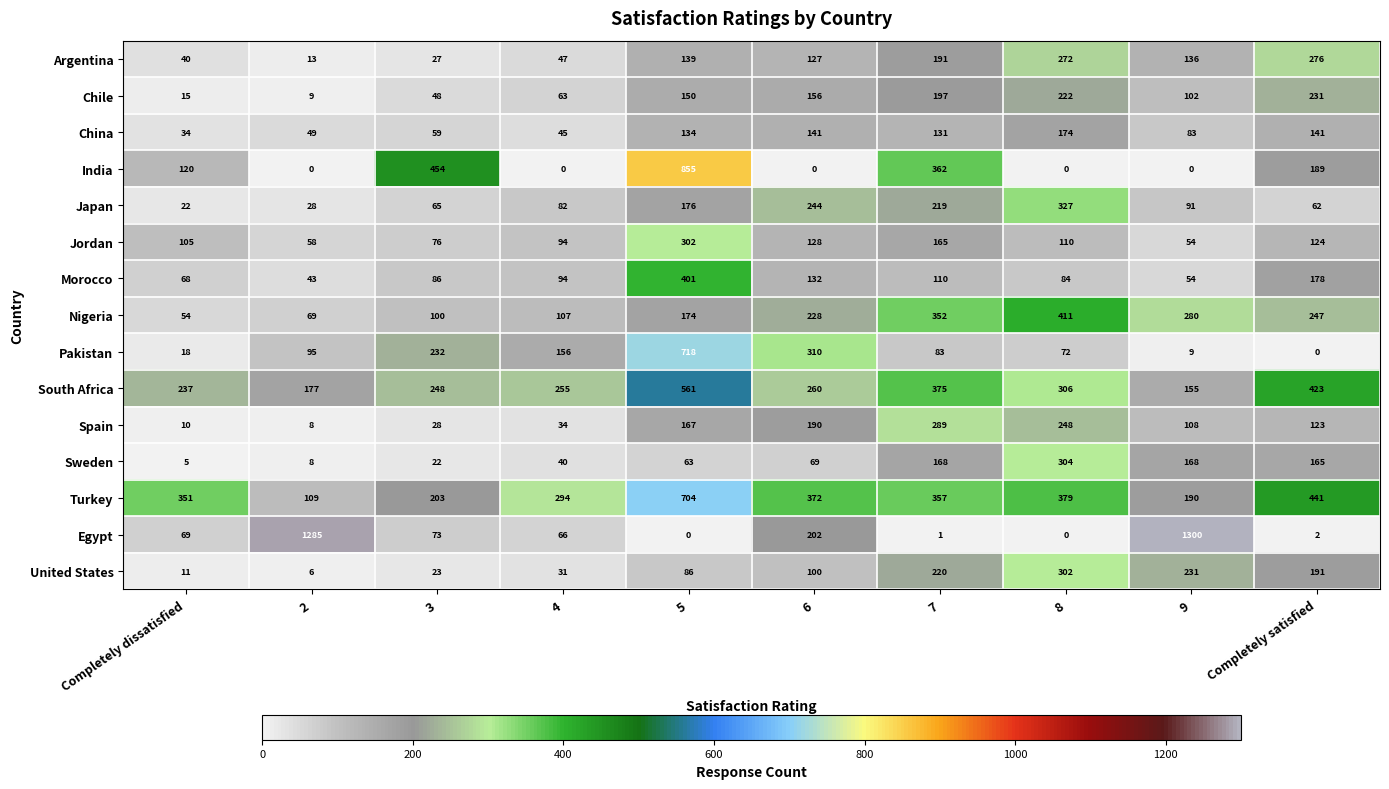

What is the greatest value displayed?

1300